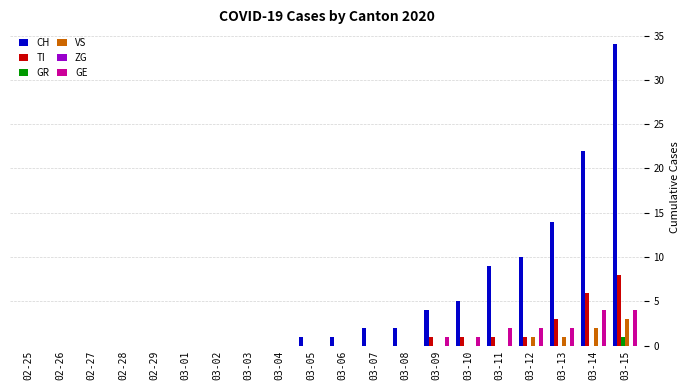

What is the greatest value displayed?

34